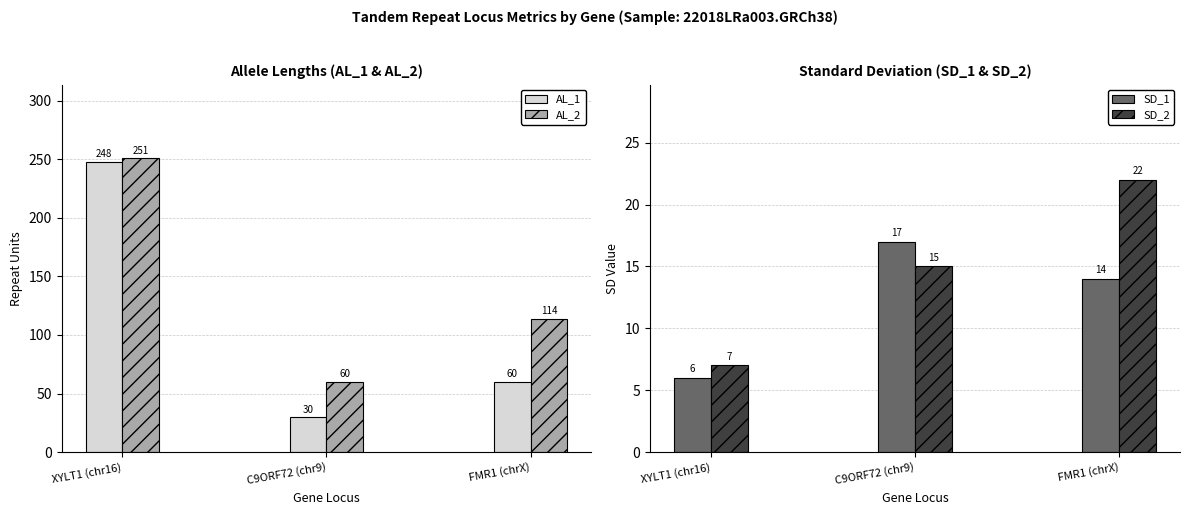

Reading left to right, extract all data points from this chart.

AL_1: 248	30	60
AL_2: 251	60	114
SD_1: 6	17	14
SD_2: 7	15	22